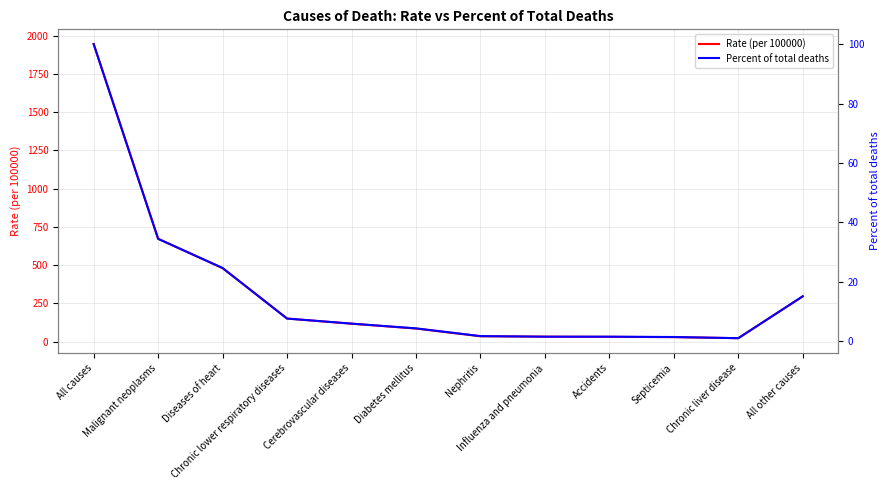

Rank the series at Influenza and pneumonia from highest to lowest value.

Rate (per 100000), Percent of total deaths